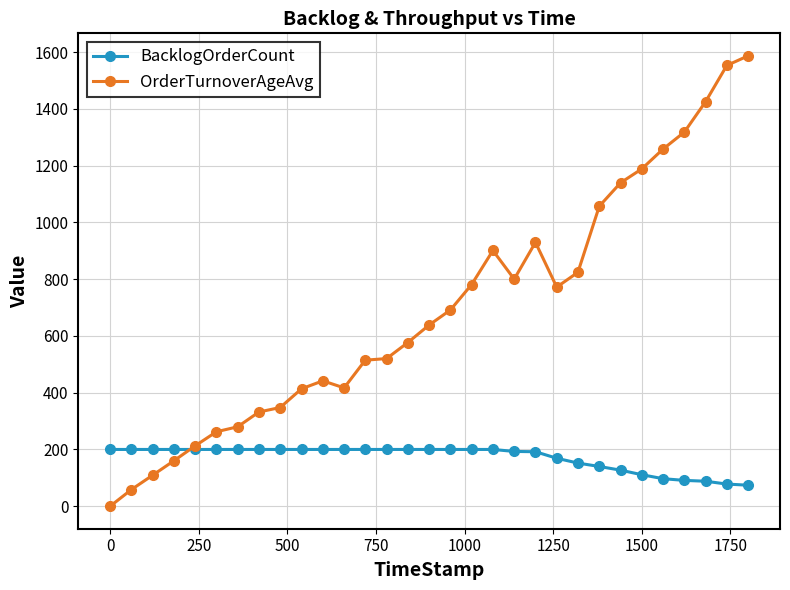

Which series has the widest spread of values?

OrderTurnoverAgeAvg